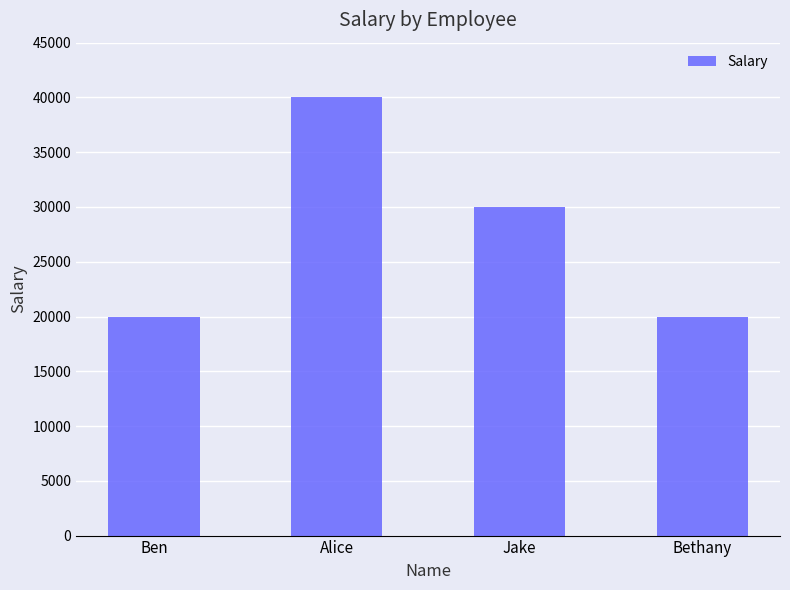

What is the change in value from Alice to Bethany?

-20000